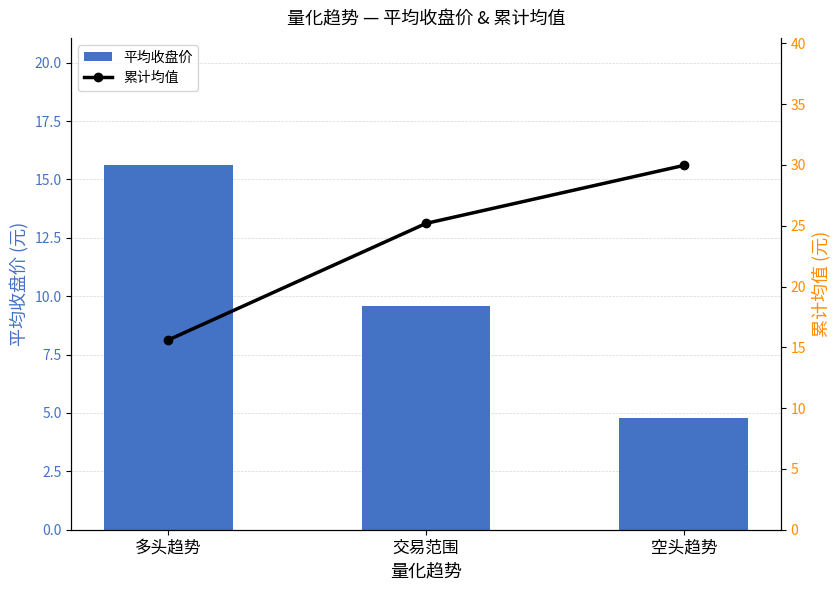

What is the average value of the 平均收盘价 series?

10.0